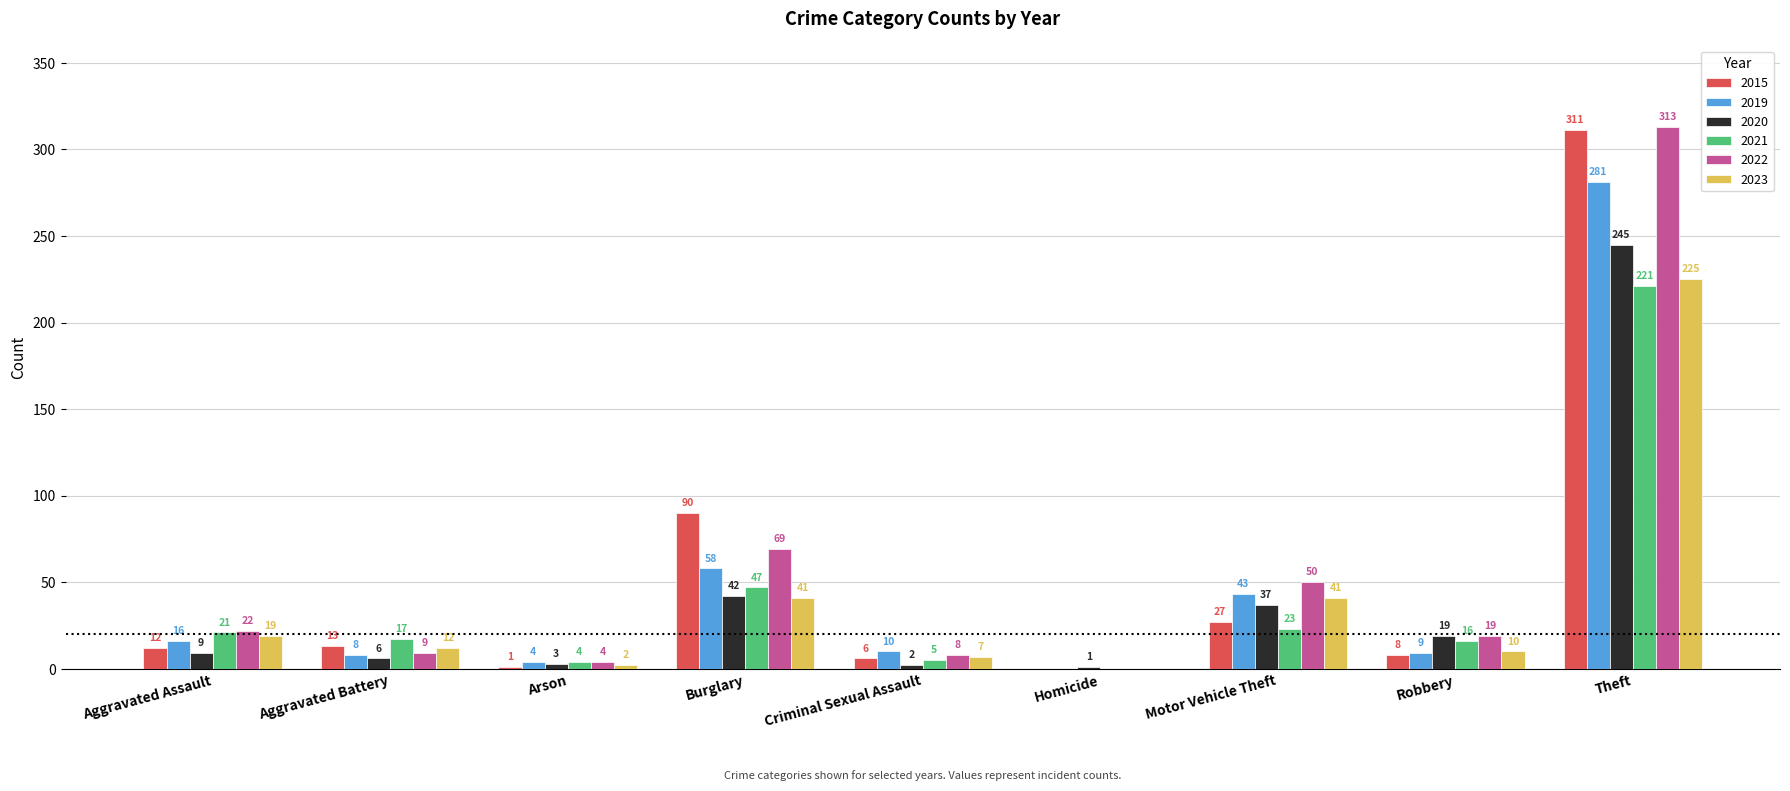

True or false: 2021 has a value of 21 at Aggravated Assault.

True